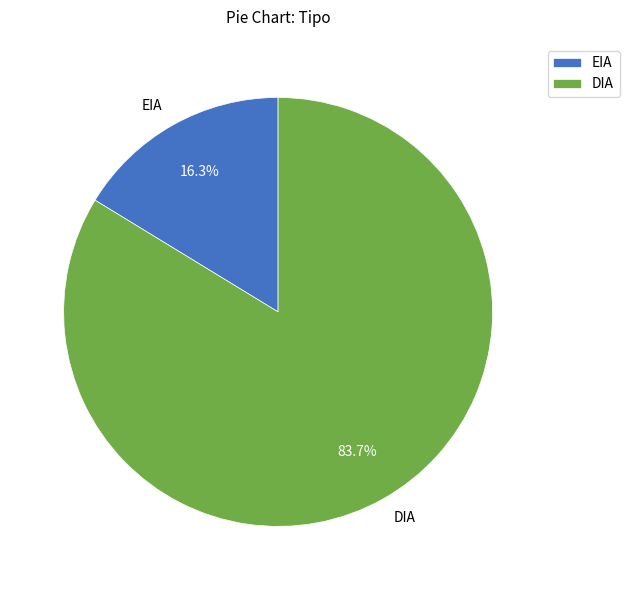

What is the ratio of the value at DIA to the value at EIA?

5.1